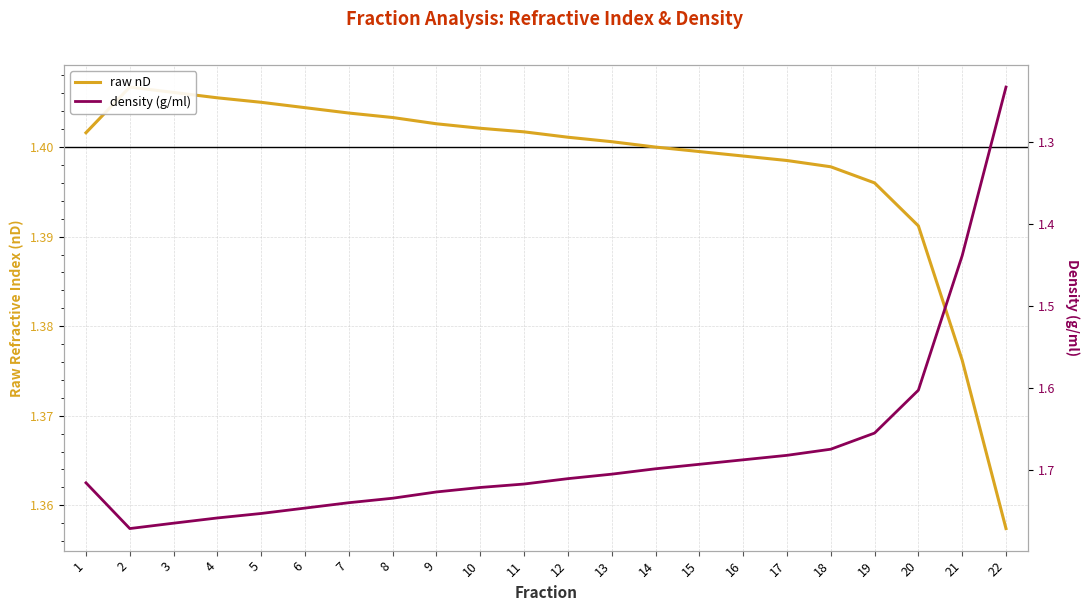

True or false: raw nD and density (g/ml) cross at least once.

True